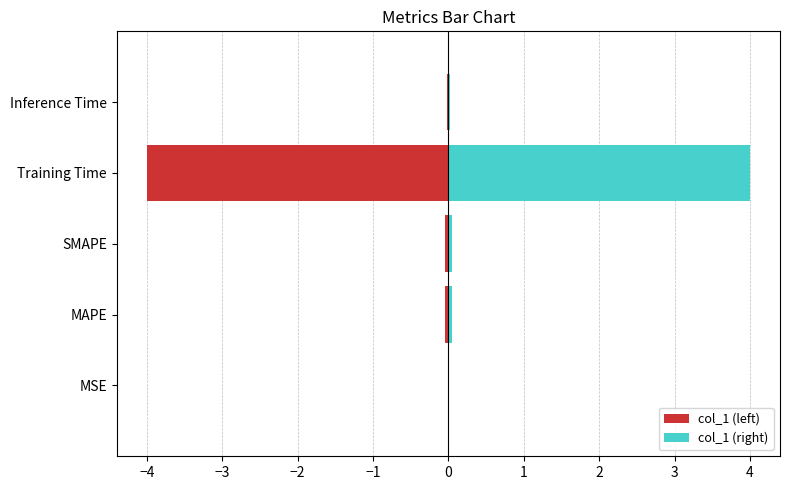

How many data points does each series have?

5